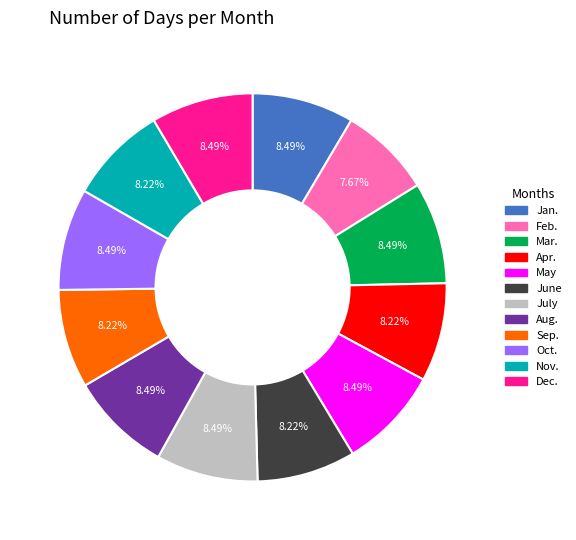

Combined, what portion of the pie is Aug. and Dec.?

17.0%